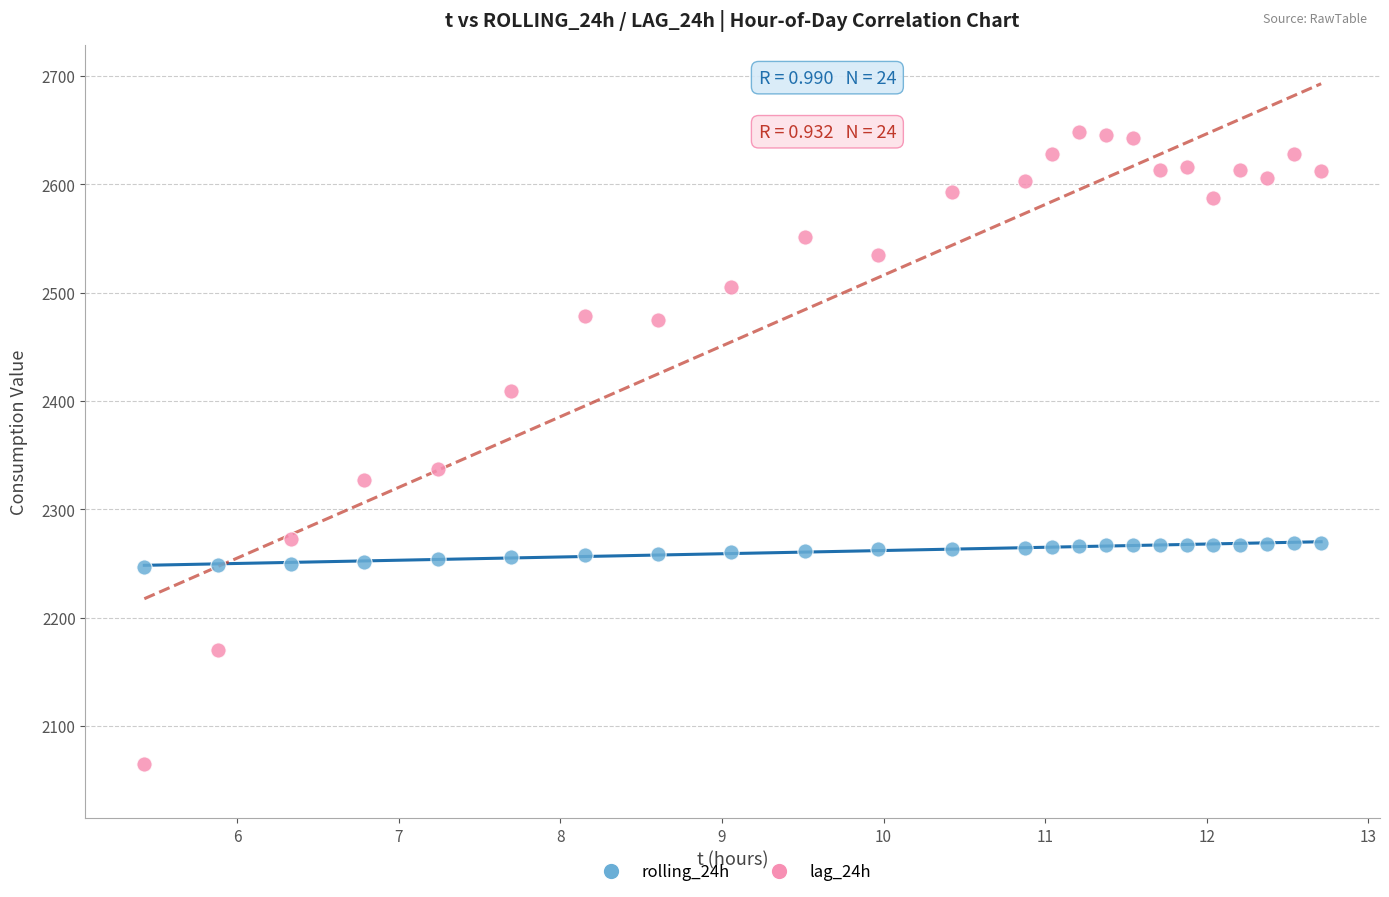

Which series has the widest spread of Y values?

lag_24h